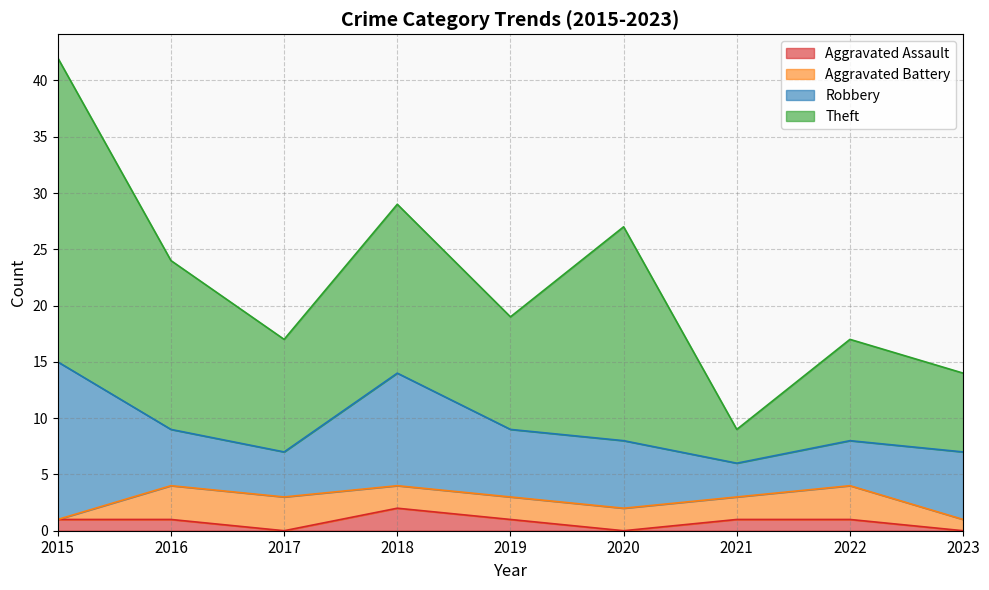

What is the average value of the Aggravated Assault series?

1